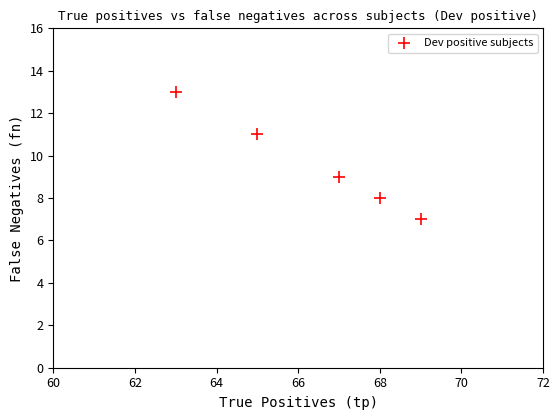

What is the range of X values (max minus min)?

6